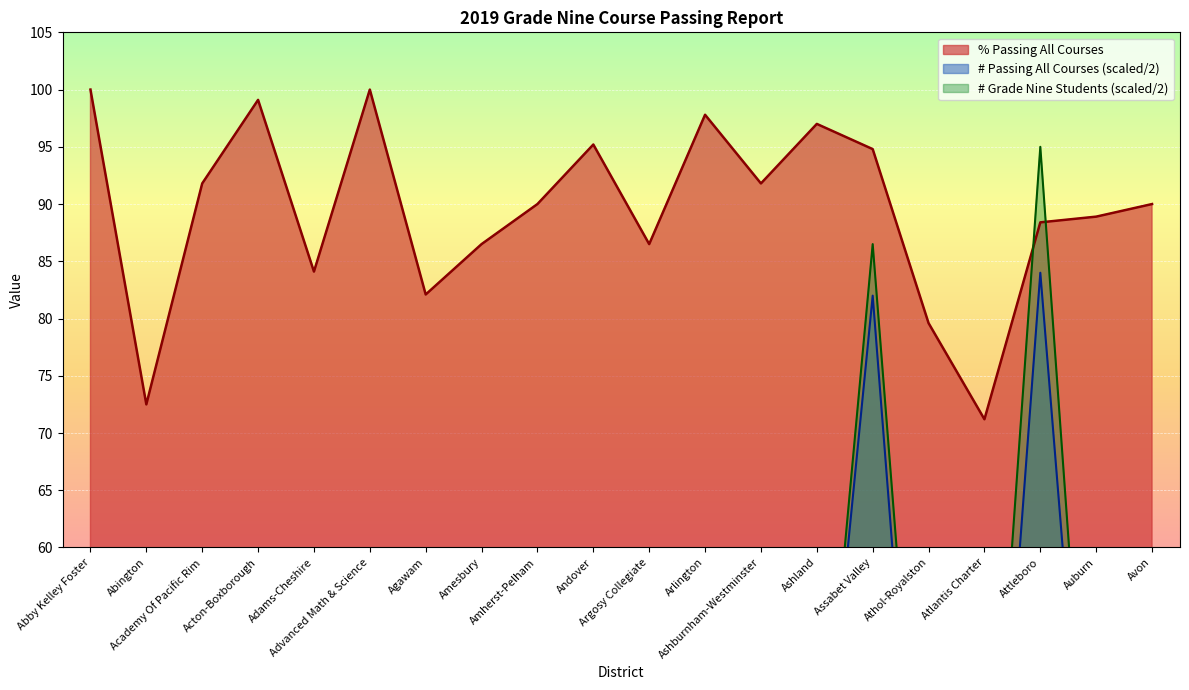

What is the value of the # Grade Nine Students point at the 8th from the left?

26.0